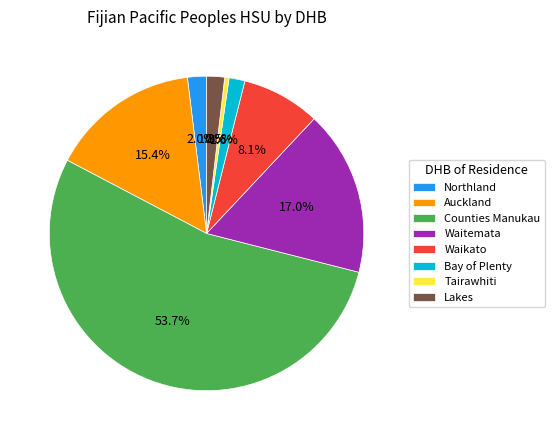

Does Counties Manukau account for over 50% of the chart?

Yes